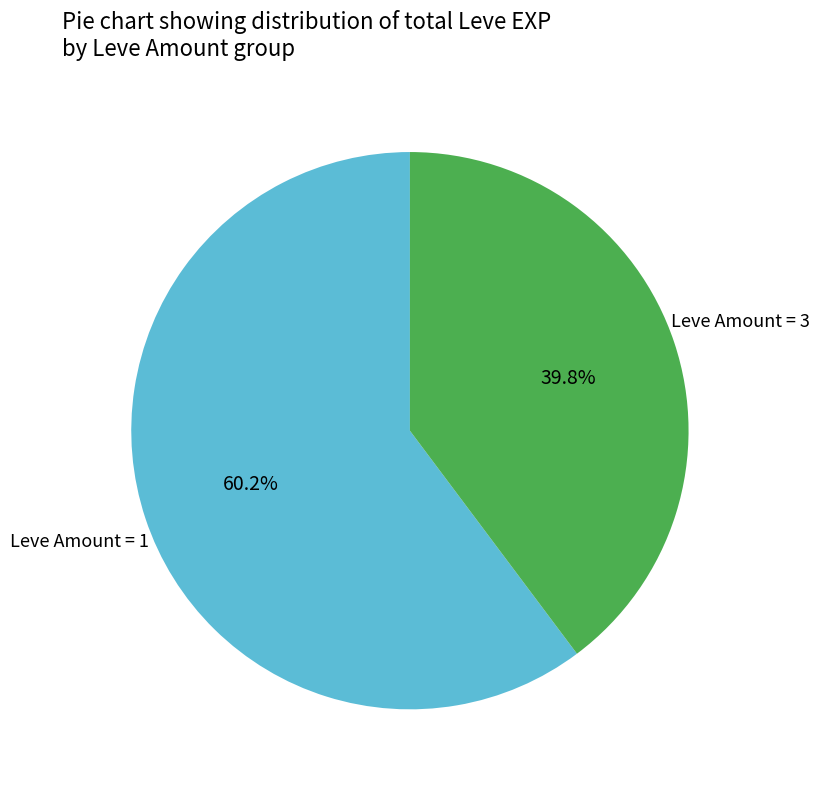

How many segments does this pie chart have?

2